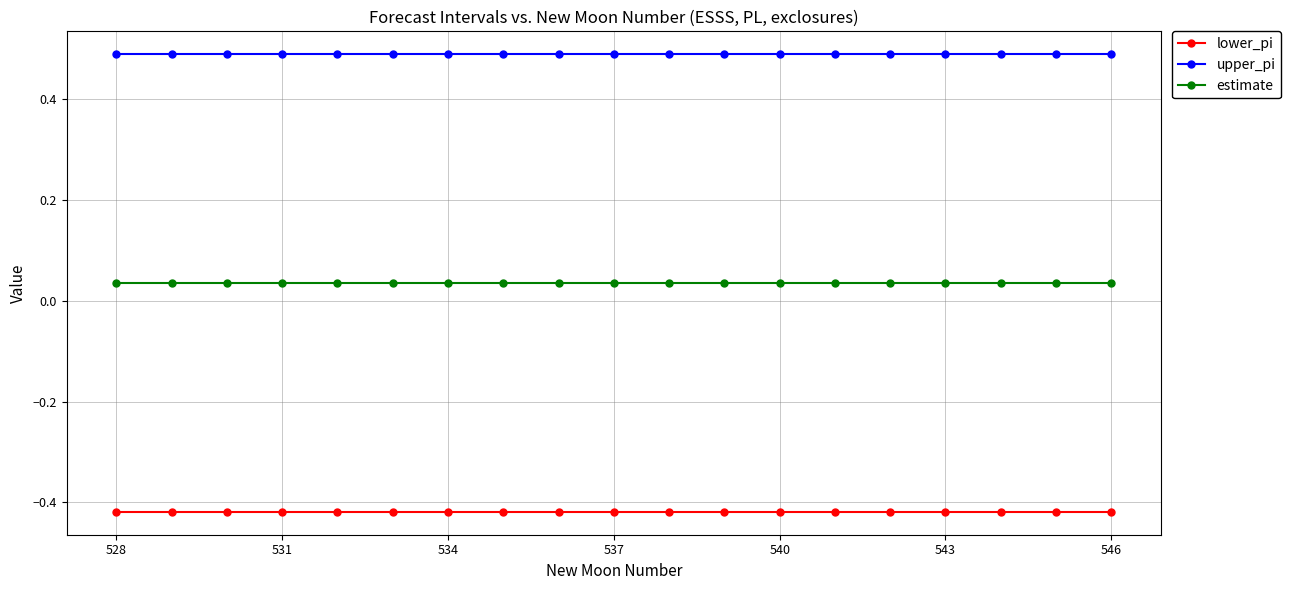

Rank the series by their maximum value, from lowest to highest.

lower_pi, estimate, upper_pi